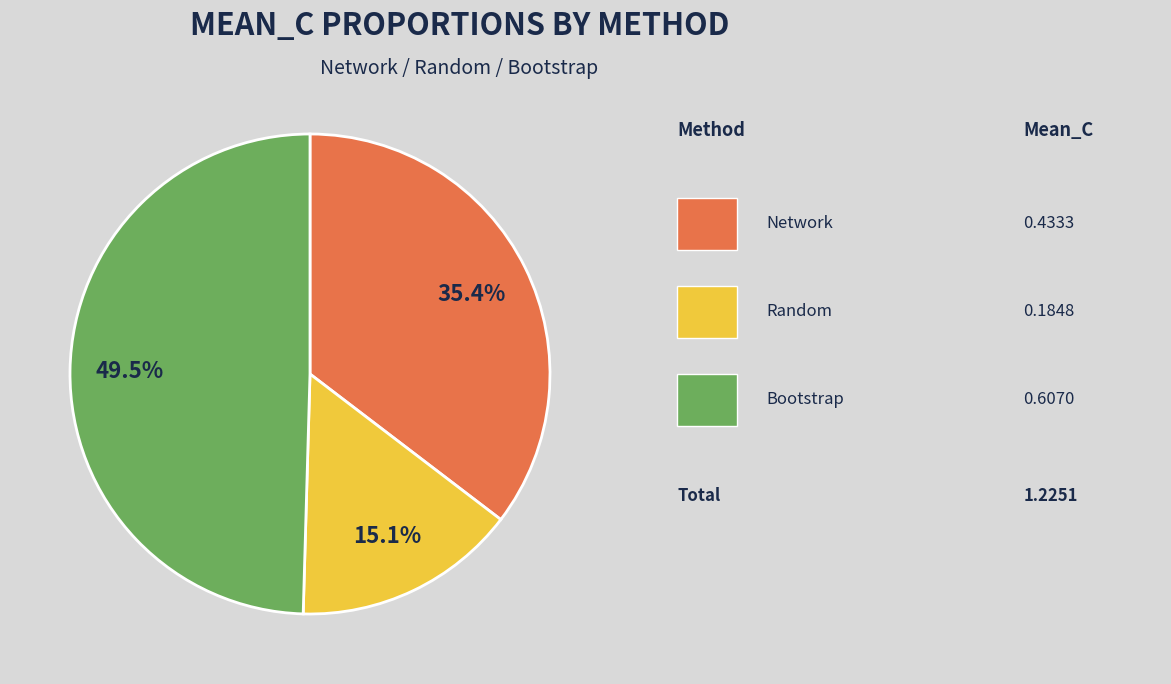

To the nearest percent, what is the difference between the largest and smallest slice percentages?

34%